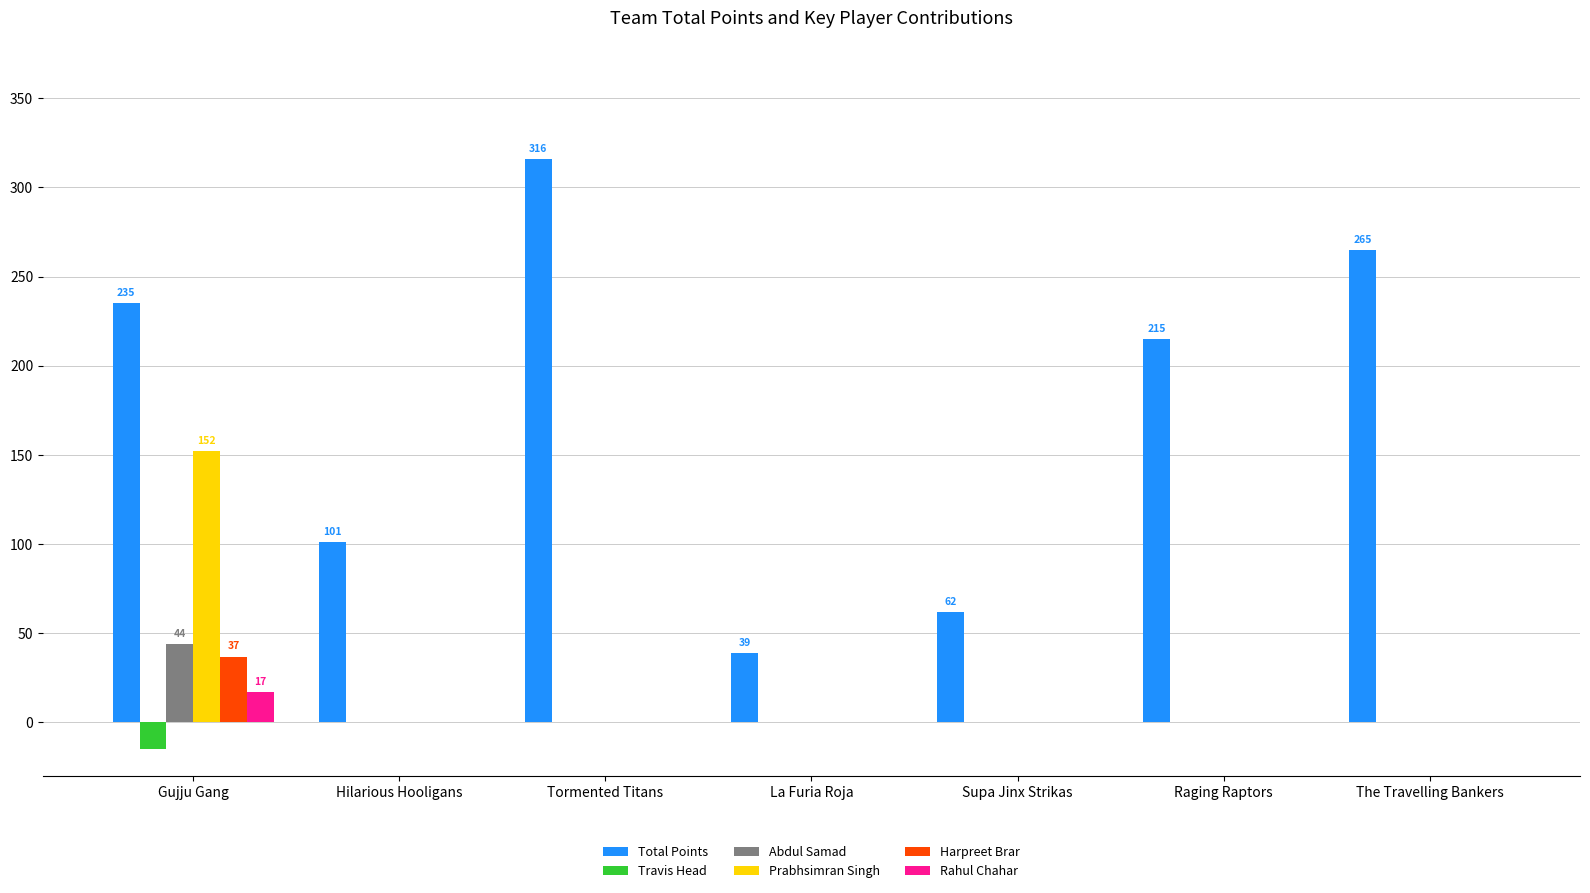

Where is Total Points nearest to the value 177?

Raging Raptors